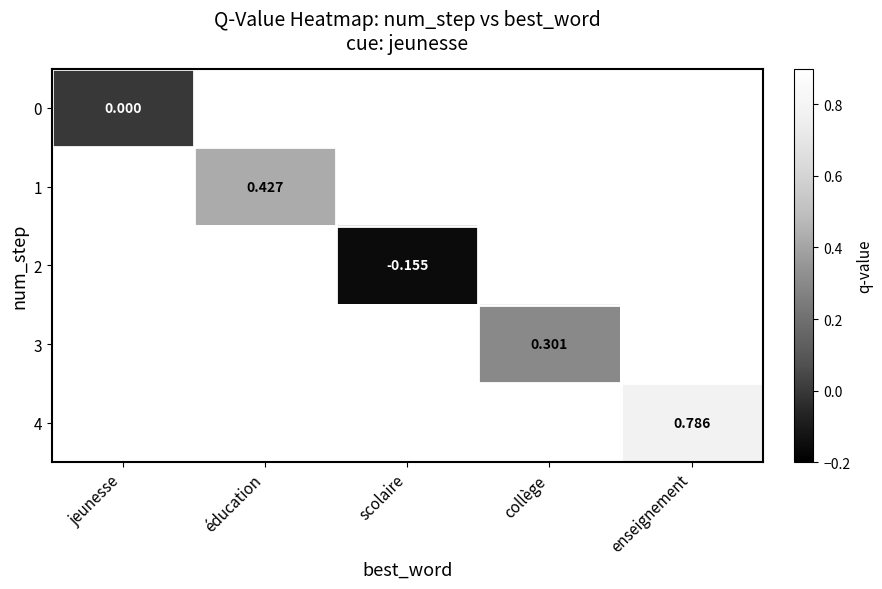

The value of 3 at collège is 0.5. True or false?

False